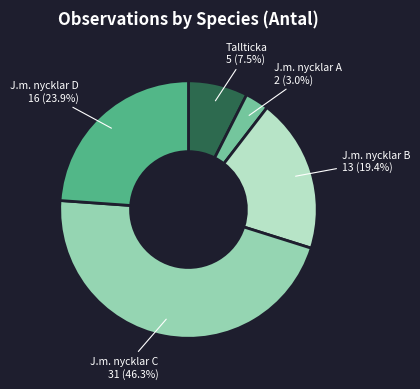

What is the ratio of the value at J.m. nycklar D to the value at Tallticka?

3.2